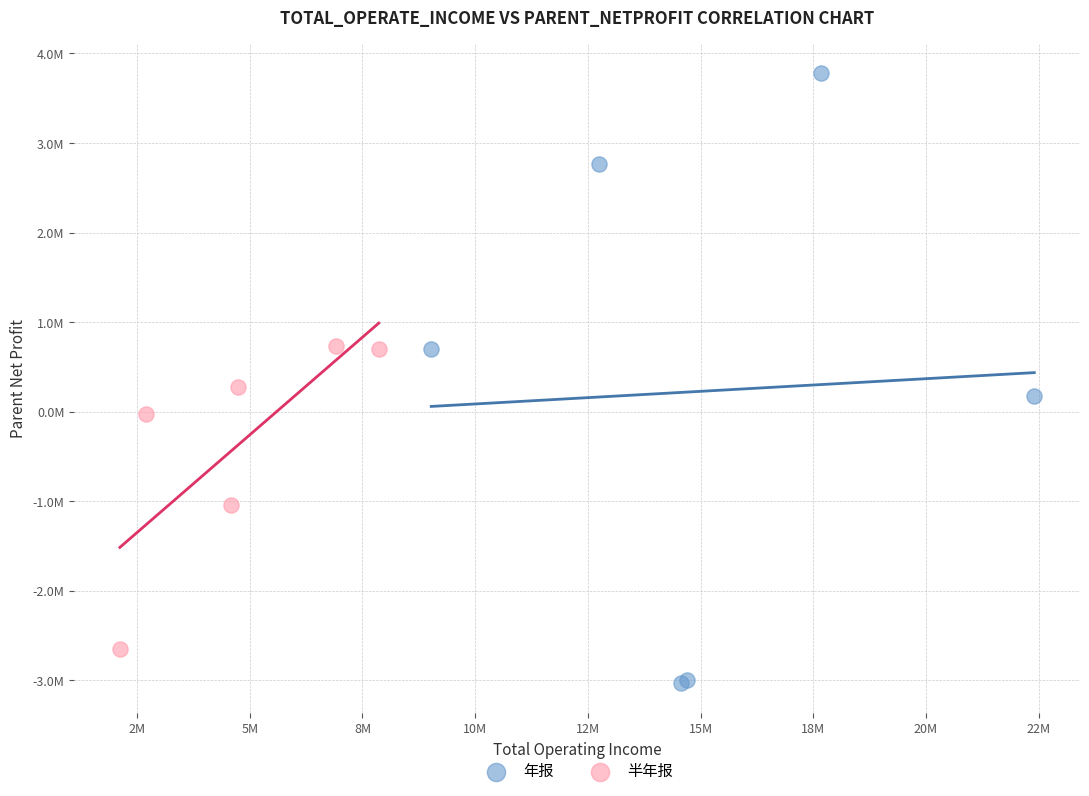

Which series contains the lowest Y value?

年报